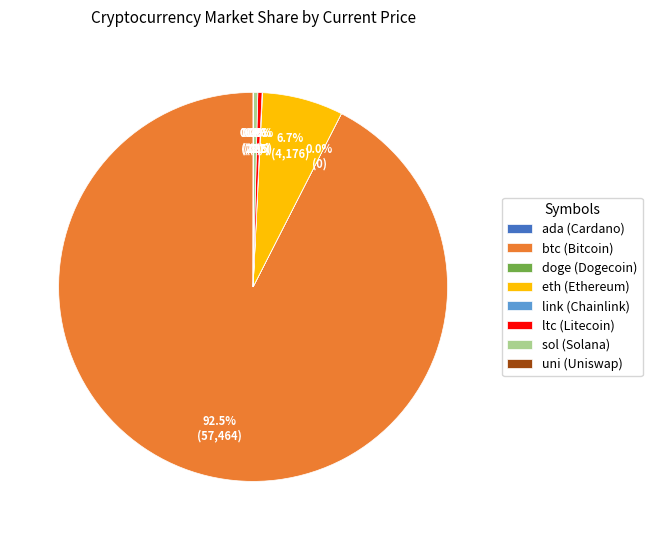

Combined, do eth (Ethereum) and sol (Solana) account for over 50%?

No